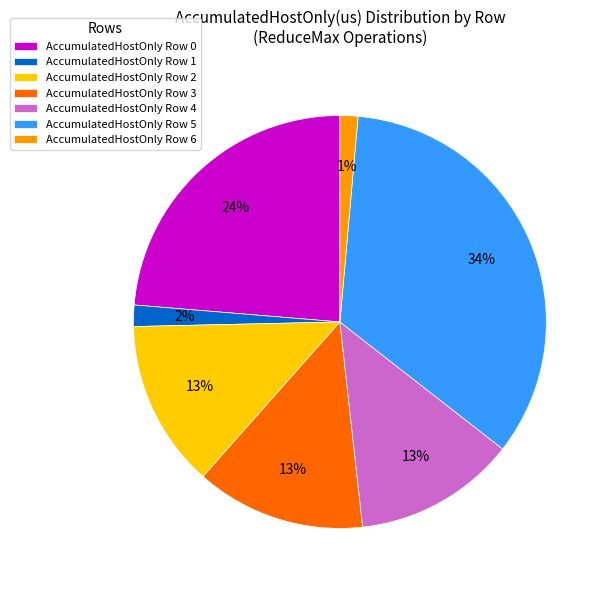

To the nearest percent, what is the average slice percentage?

14%